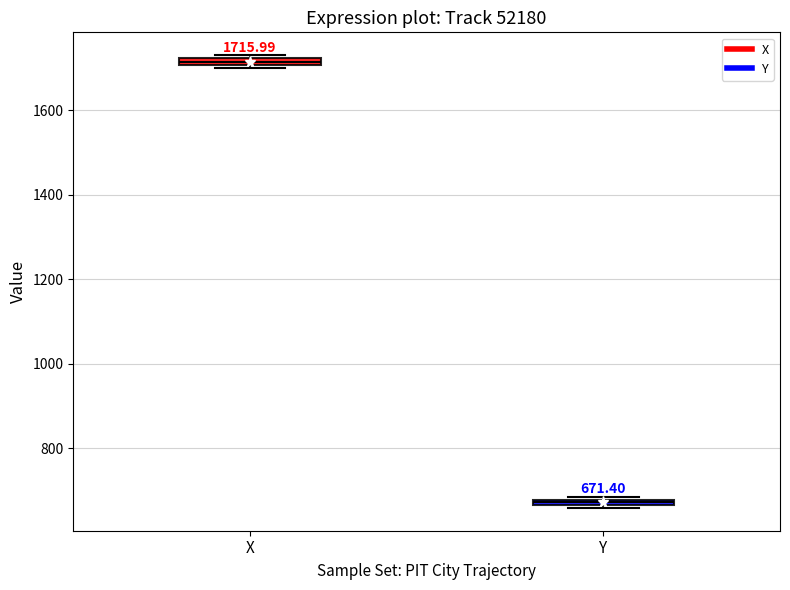

Which box's median line is the highest?

X